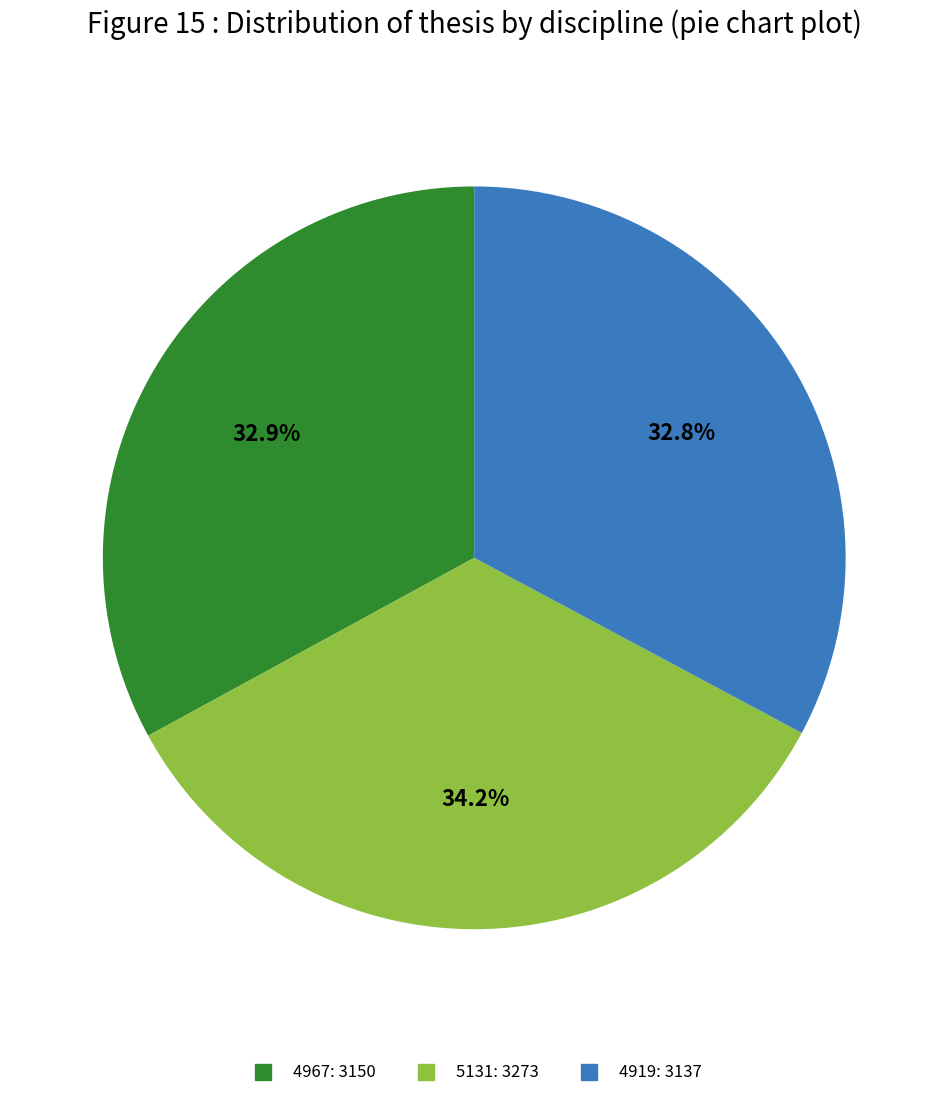

What is the largest slice in the pie chart?

5131